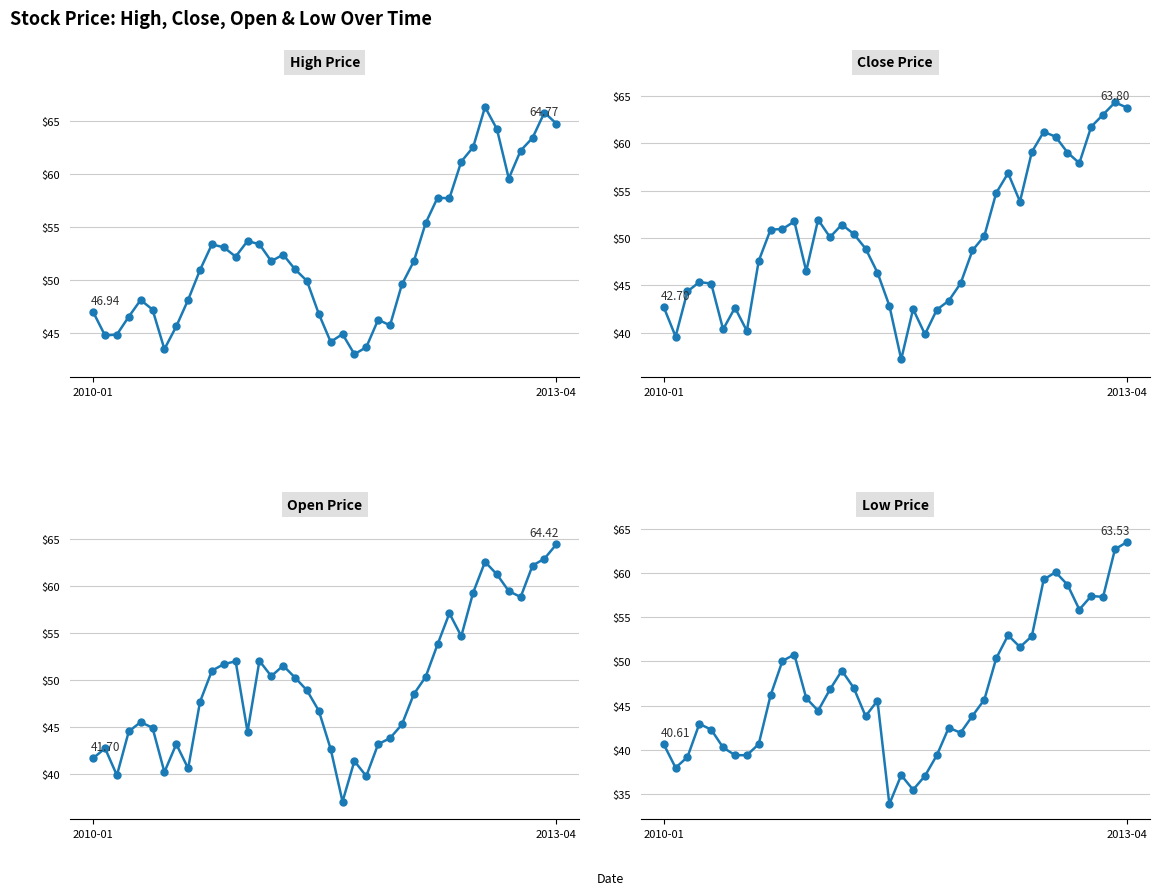

Reading right to left, what are all the values shown in this chart?

High: 64.8	65.8	63.4	62.2	59.6	64.2	66.3	62.5	61.2	57.7	57.8	55.3	51.7	49.5	45.7	46.2	43.6	43.0	44.8	44.1	46.8	49.9	51.0	52.4	51.8	53.3	53.7	52.2	53.1	53.3	50.9	48.1	45.6	43.4	47.2	48.1	46.5	44.8	44.7	46.9
Close: 63.8	64.3	63.0	61.8	57.9	59.0	60.7	61.2	59.1	53.8	56.9	54.8	50.2	48.7	45.2	43.4	42.4	39.8	42.5	37.2	42.8	46.3	48.9	50.4	51.4	50.1	51.9	46.5	51.8	51.0	50.9	47.6	40.2	42.6	40.3	45.2	45.3	44.3	39.6	42.7
Open: 64.4	62.9	62.2	58.8	59.5	61.2	62.6	59.3	54.7	57.1	53.8	50.3	48.5	45.3	43.8	43.2	39.8	41.4	37.1	42.7	46.8	48.9	50.3	51.5	50.4	52.0	44.5	52.0	51.7	51.0	47.7	40.6	43.2	40.2	44.9	45.5	44.5	39.9	42.8	41.7
Low: 63.5	62.7	57.3	57.4	55.9	58.7	60.1	59.3	52.9	51.6	53.0	50.3	45.7	43.8	41.9	42.5	39.4	37.0	35.4	37.1	33.8	45.5	43.8	47.0	49.0	46.8	44.4	45.8	50.8	50.1	46.2	40.6	39.4	39.4	40.2	42.3	42.9	39.2	37.9	40.6